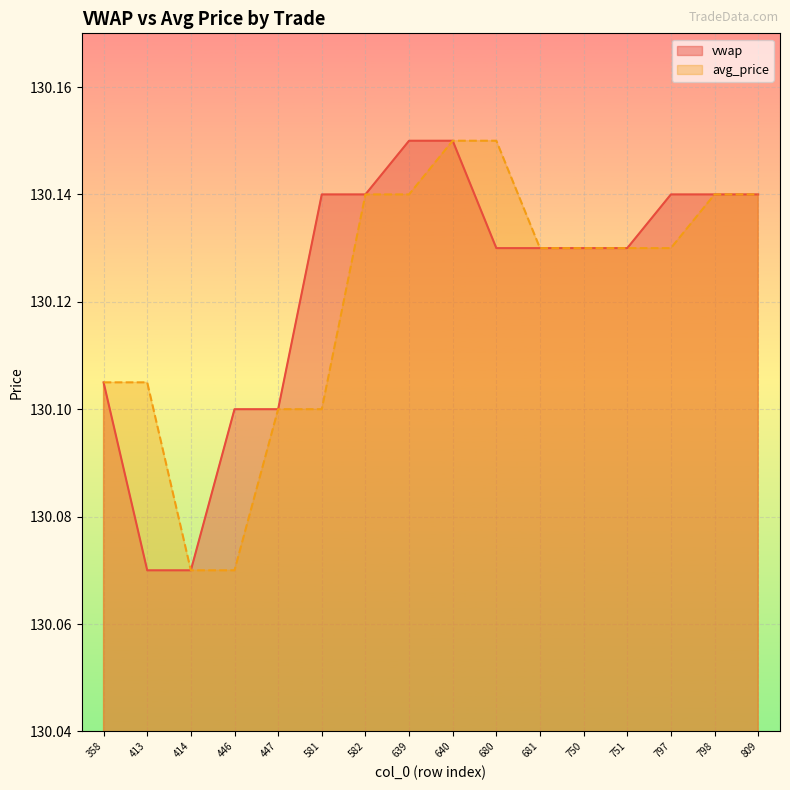

Count the avg_price values in the range 130 to 131.

16